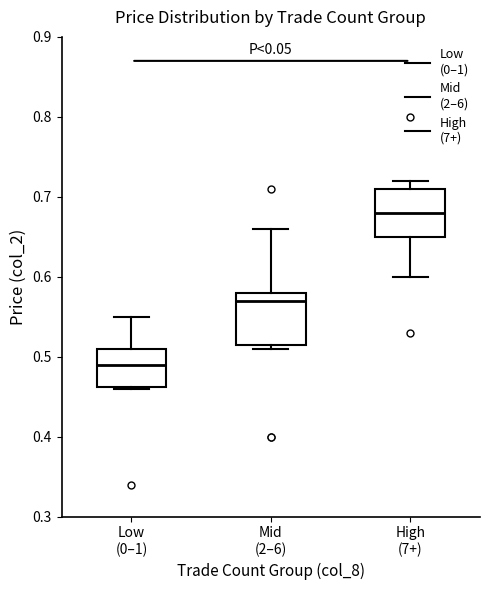

Reading left to right, read every box against the y-axis: the position of its median line, the range the box covers, and the ends of its whiskers. The values are not printed on the chart, so give them approximately, as read against the axis.

Low (0–1): median 0.49, box 0.46 to 0.51, whiskers 0.46 to 0.55
Mid (2–6): median 0.57, box 0.52 to 0.58, whiskers 0.51 to 0.66
High (7+): median 0.68, box 0.65 to 0.71, whiskers 0.60 to 0.72